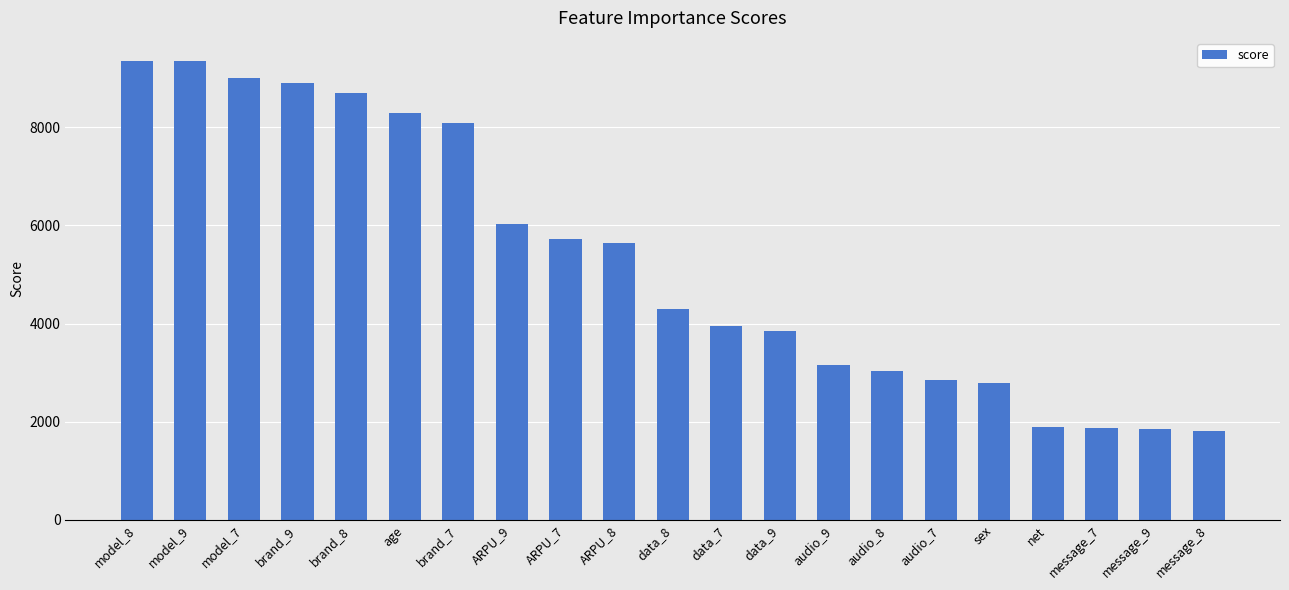

What is the sum of all values?

110349